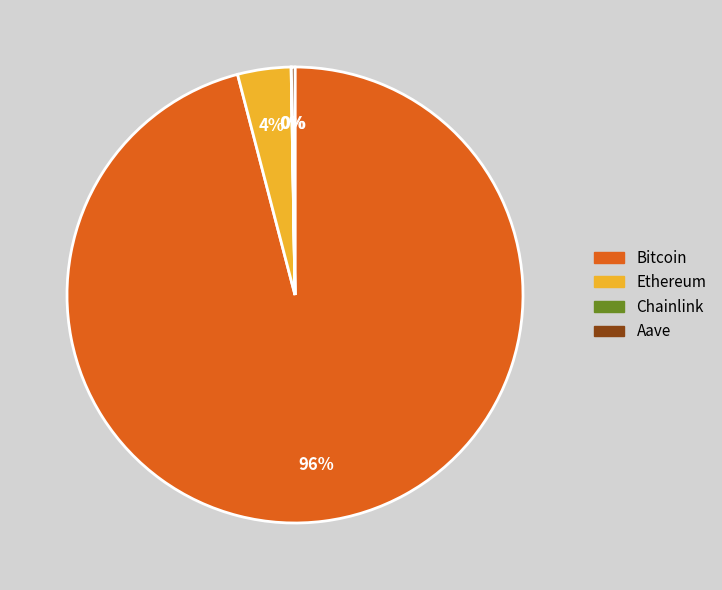

True or false: Ethereum accounts for 4% of the total.

True